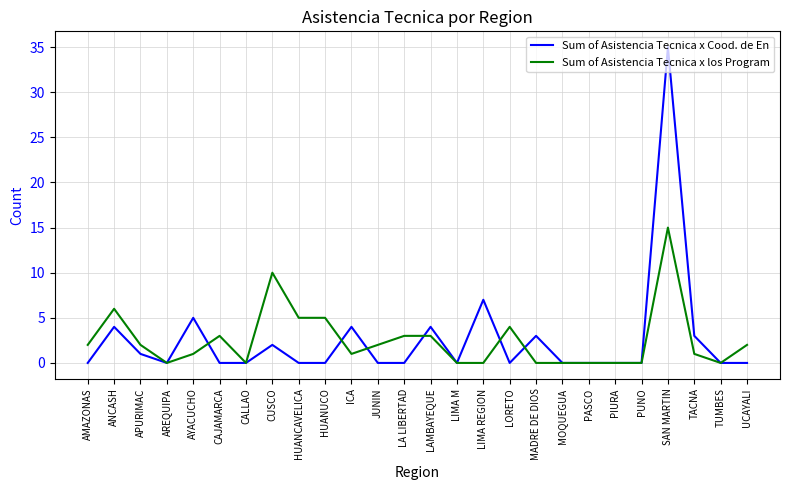

What is the average value of the Sum of Asistencia Tecnica x Cood. de En series?

3